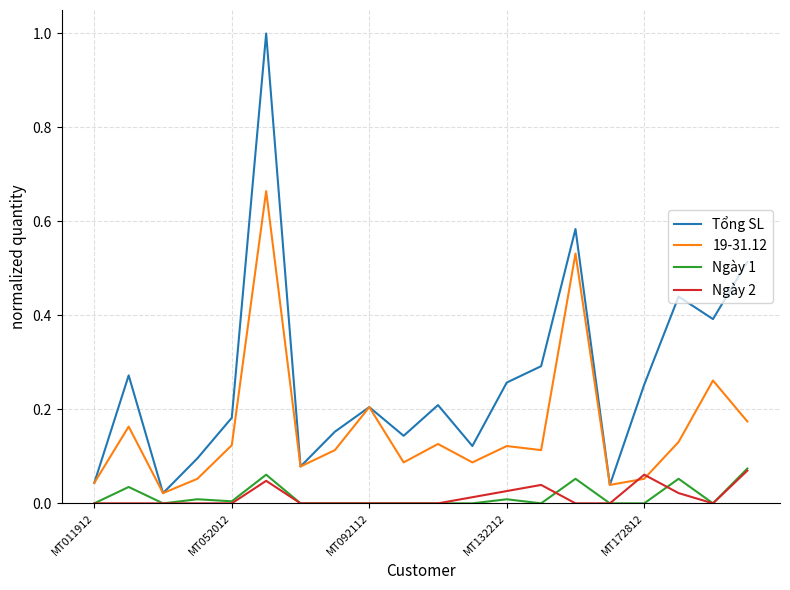

Which series has the largest range (max minus min)?

Tổng SL